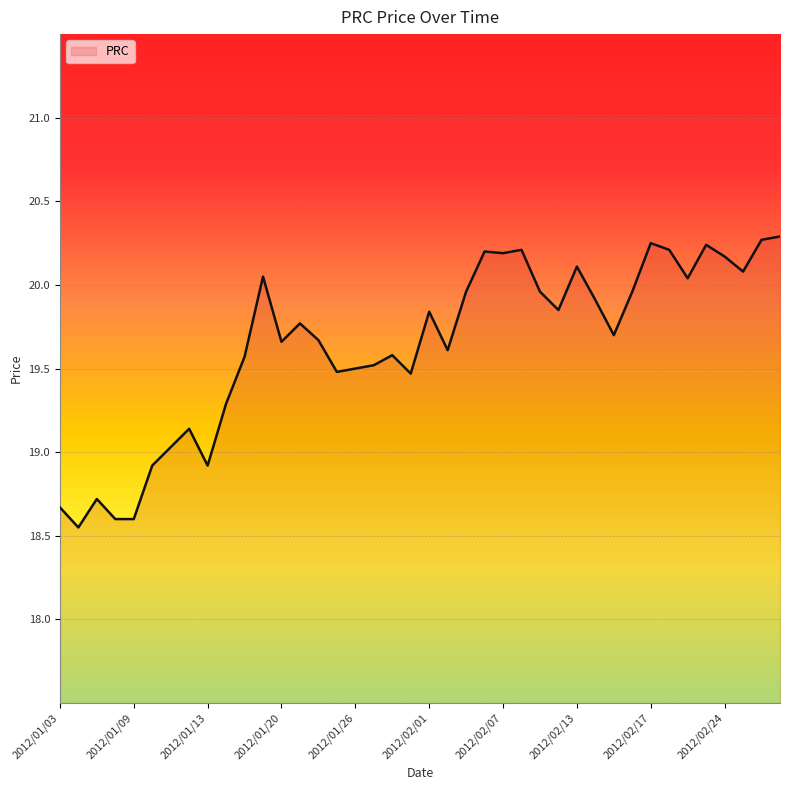

What is the maximum value shown in the chart?

20.3